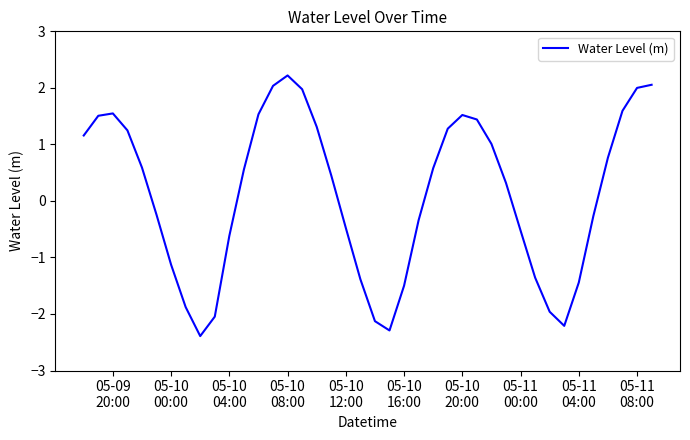

What is the minimum value shown in the chart?

-2.4